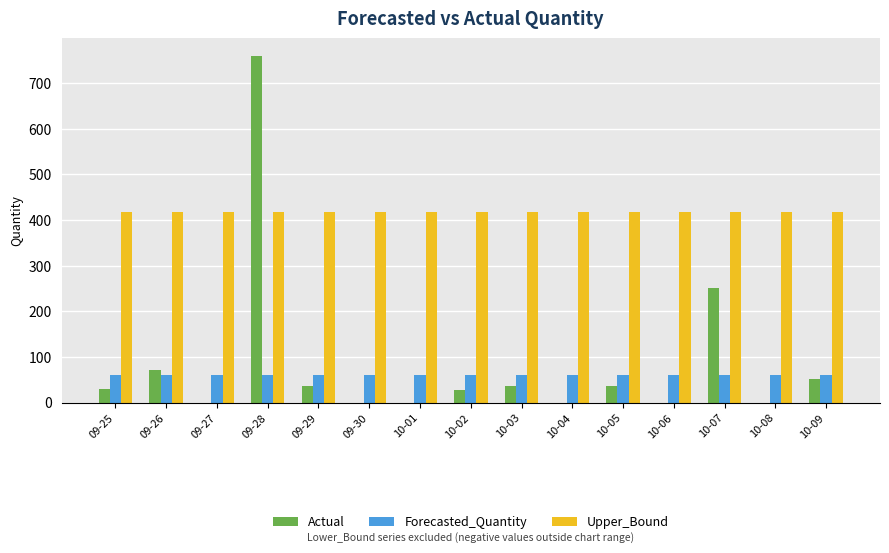

Is the value of Upper_Bound at 10-02 greater than the value of Forecasted_Quantity at 10-02?

Yes